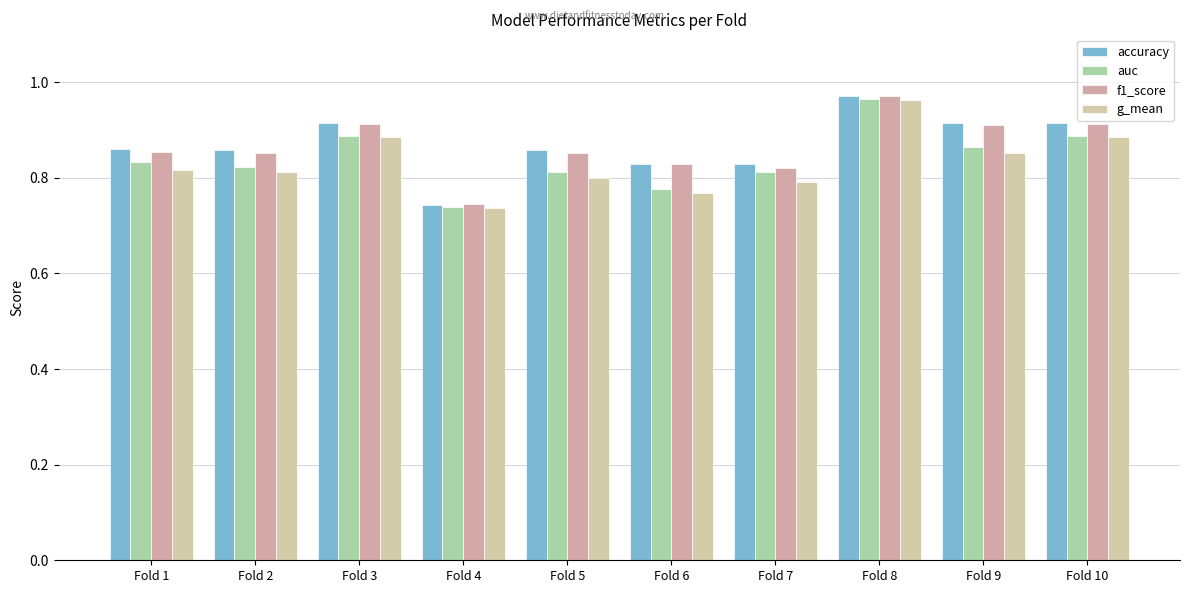

How many distinct data groups are displayed?

4